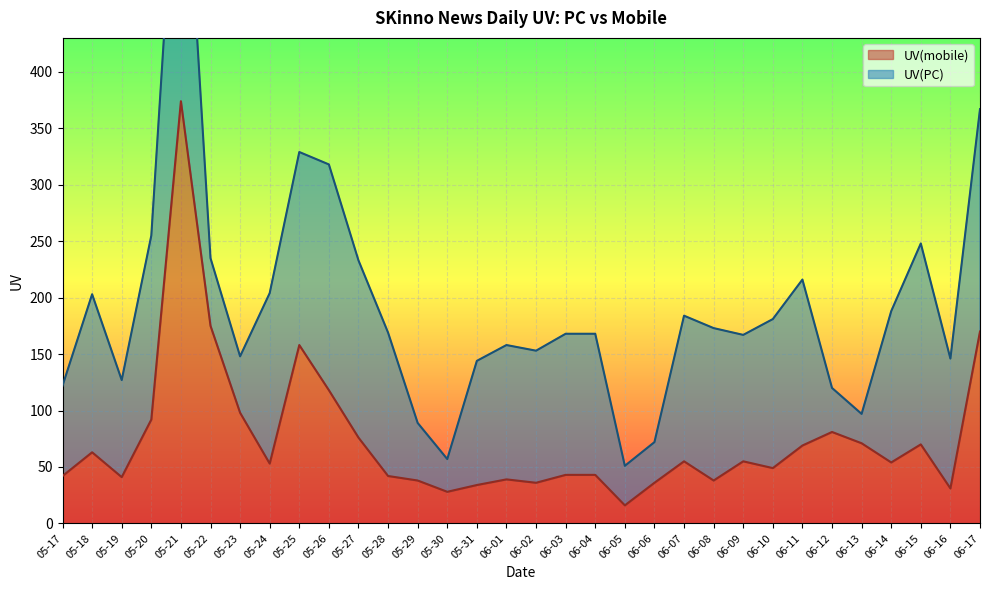

Is it true that UV(mobile) equals 55 at 06-09?

True